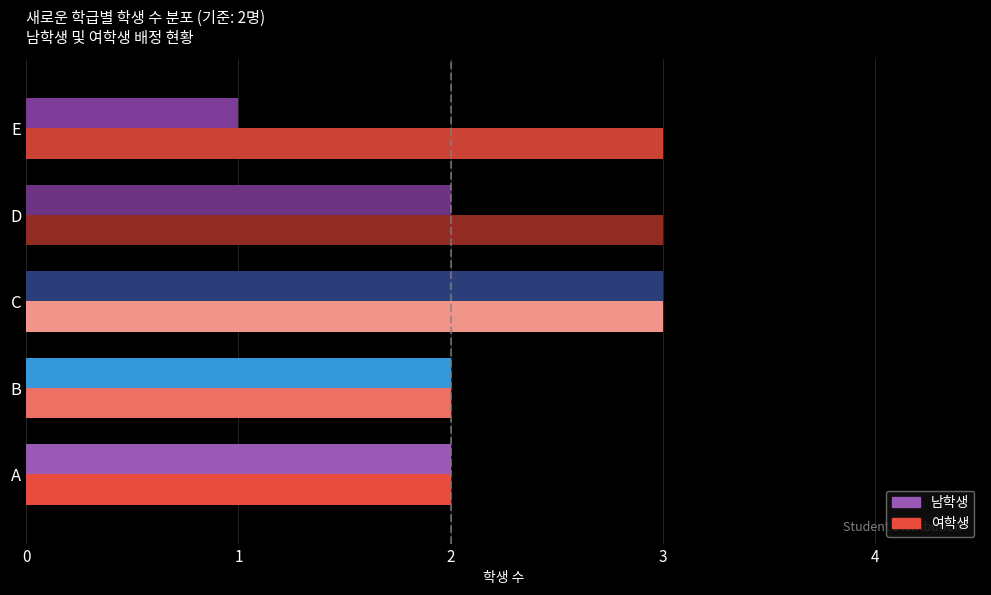

What is the difference between the maximum and minimum values in the 여학생 series?

1